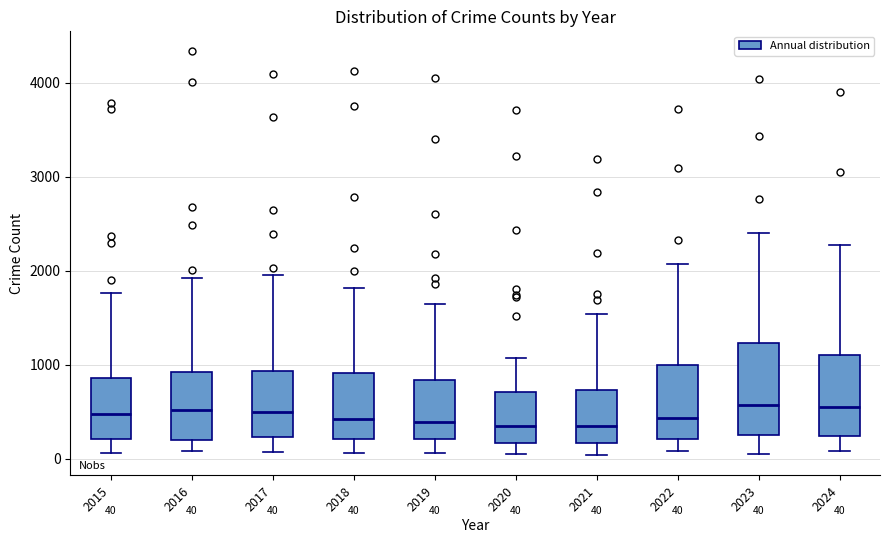

Which box is the tallest, from its lower edge to its upper edge?

2023